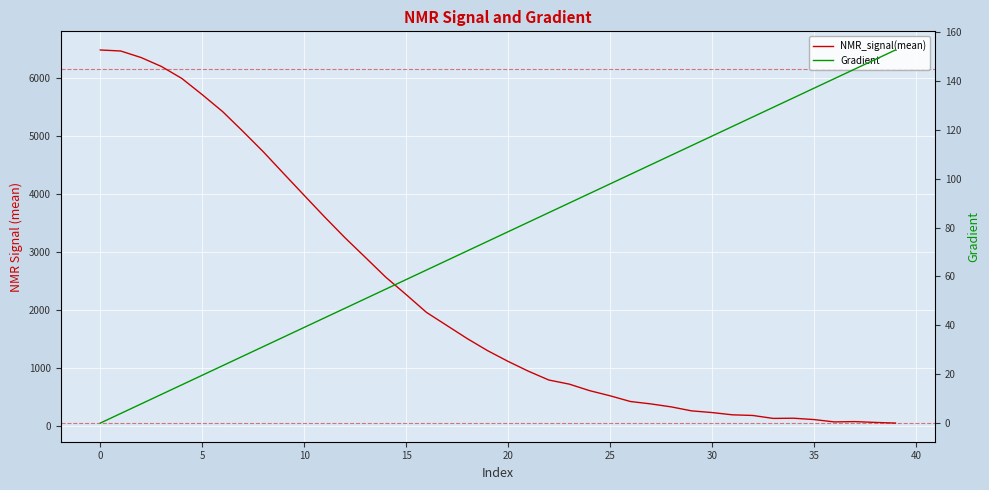

What is the lowest value of the NMR_signal(mean) series?

54.7